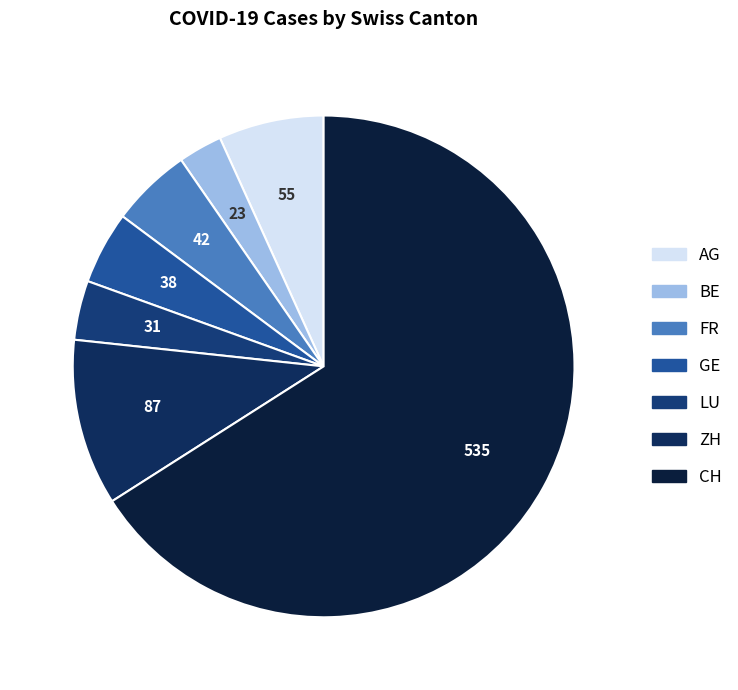

Which category has the smallest portion of the pie?

BE